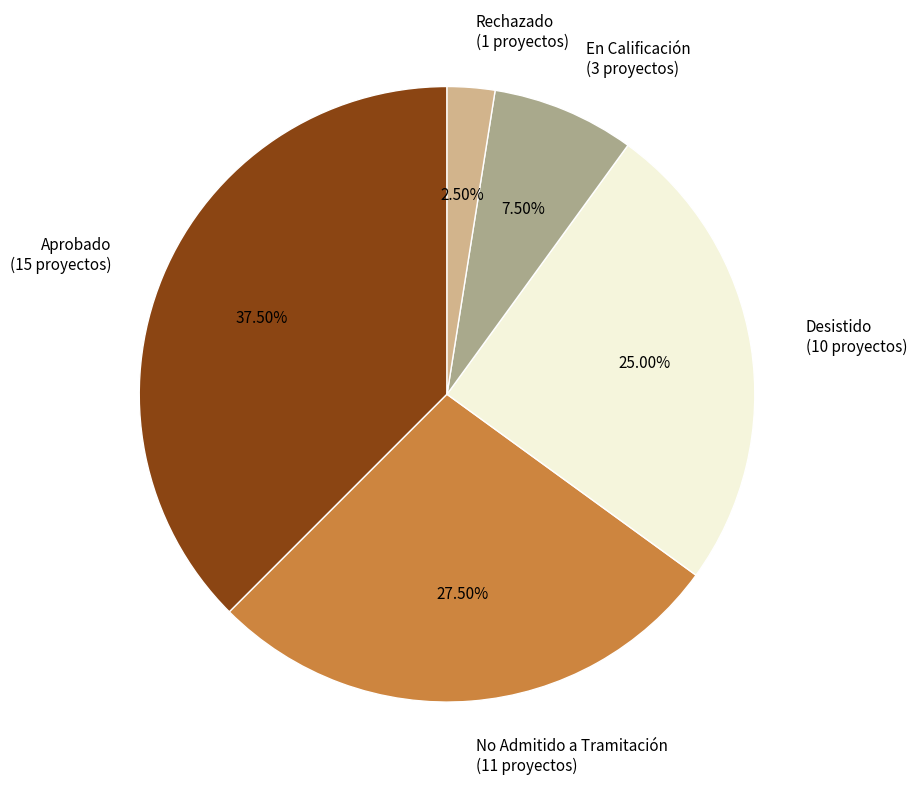

How many slices are in this pie chart?

5